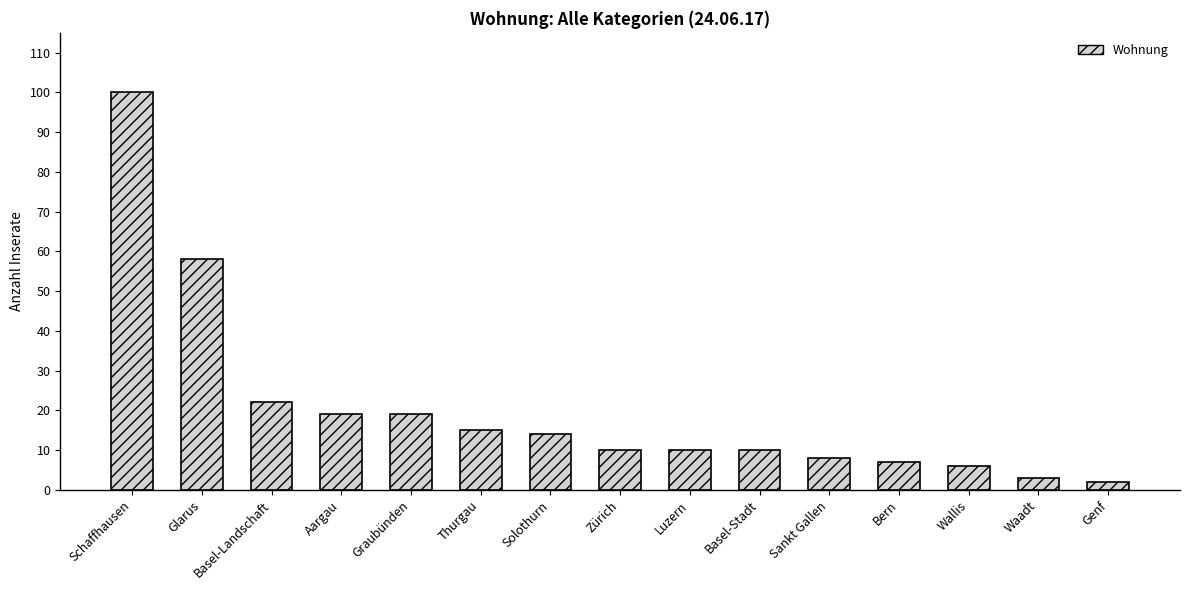

Does the chart contain any negative values?

No